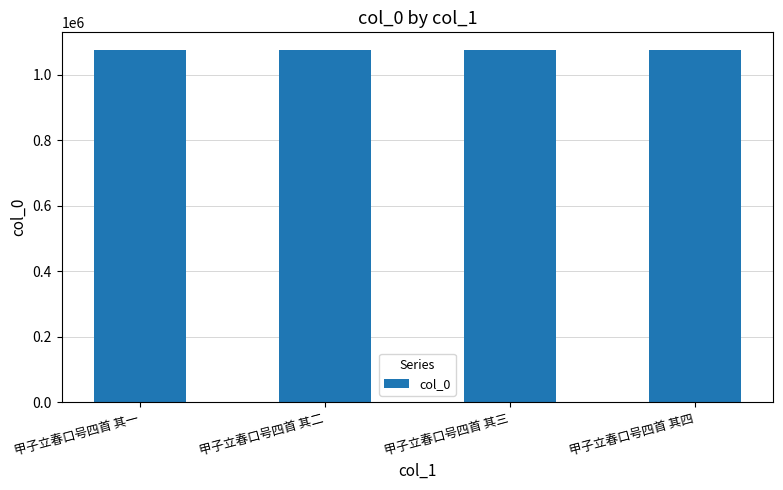

Are the bars grouped side by side (vs. stacked)?

No